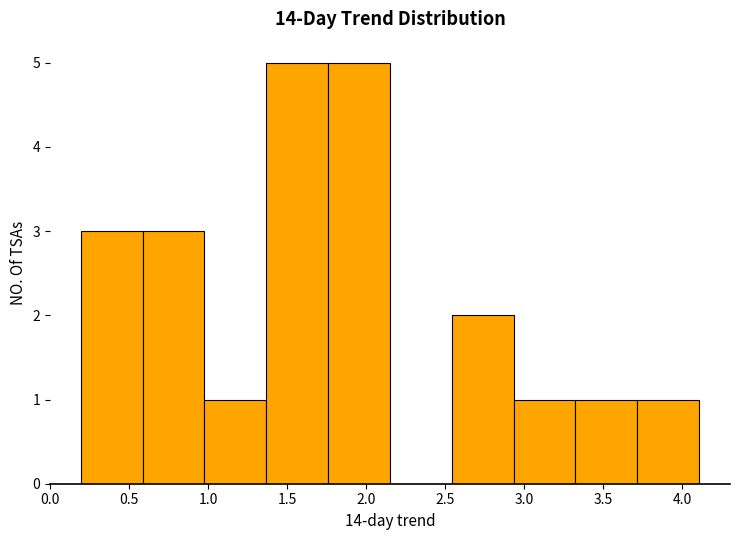

How tall is the bar that spans 1.75 to 2.15 on the x-axis? Neither the bar edges nor the heights are printed on the chart, so give them approximately, as read against the axes.

5